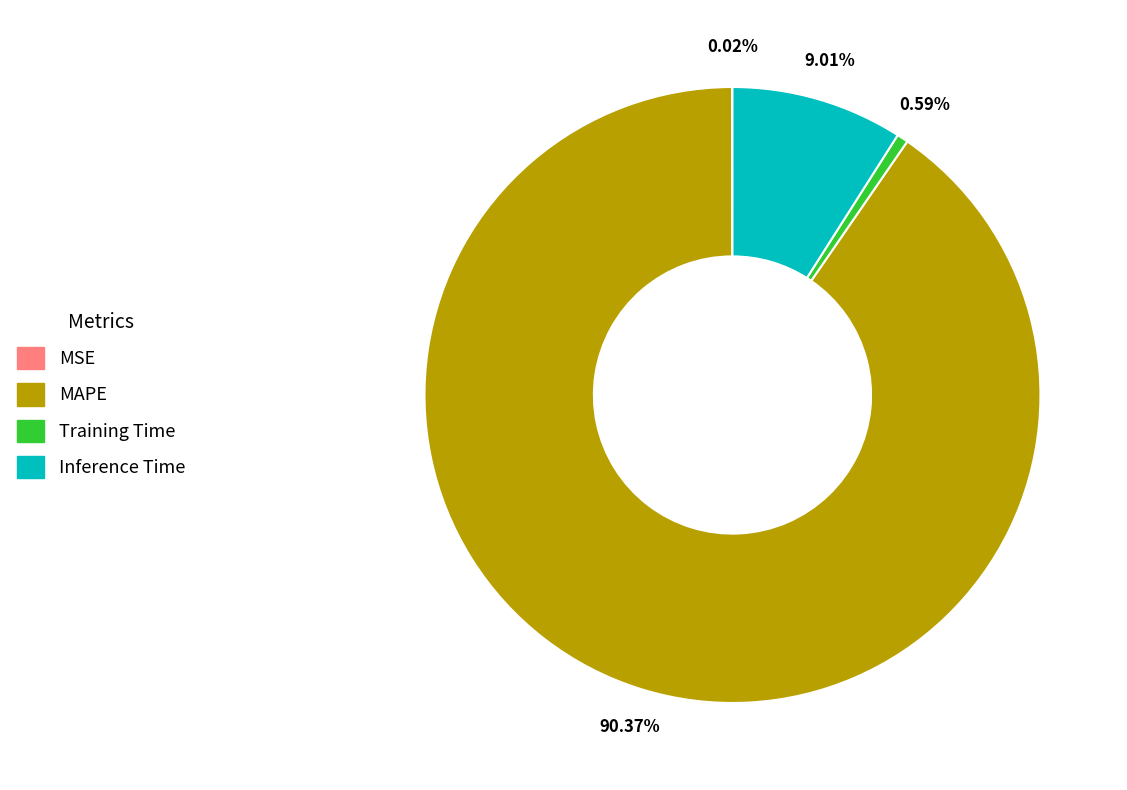

What percentage is the MAPE slice, to the nearest percent?

90%